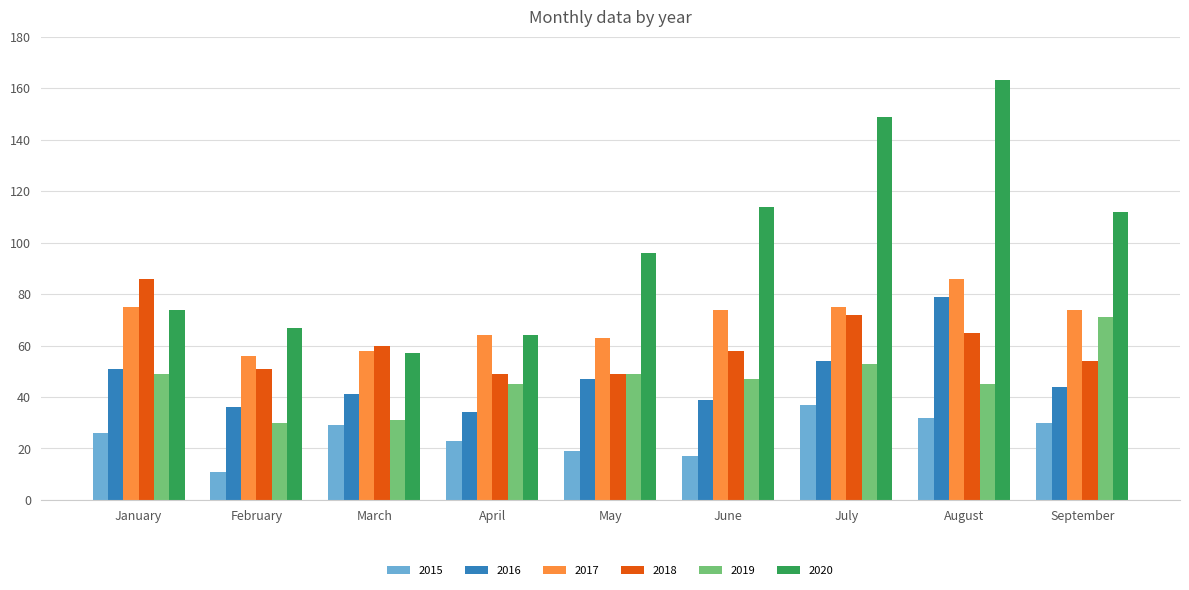

Which series has the widest spread of values?

2020